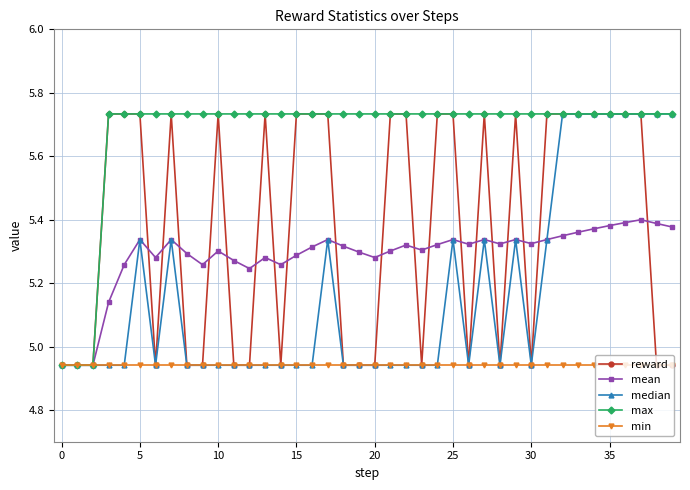

At how many categories does at least one series exceed 5?

37